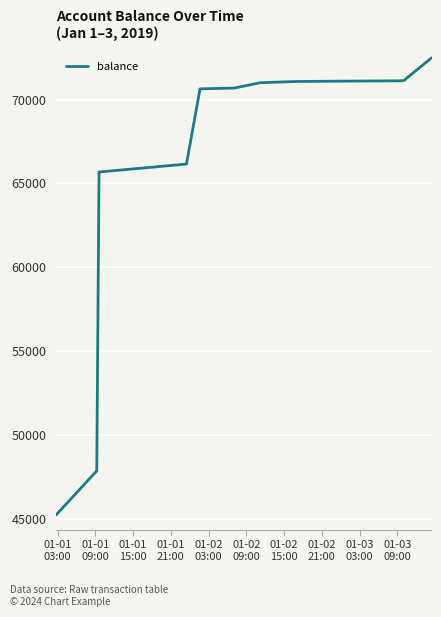

What is the smallest value displayed?

45242